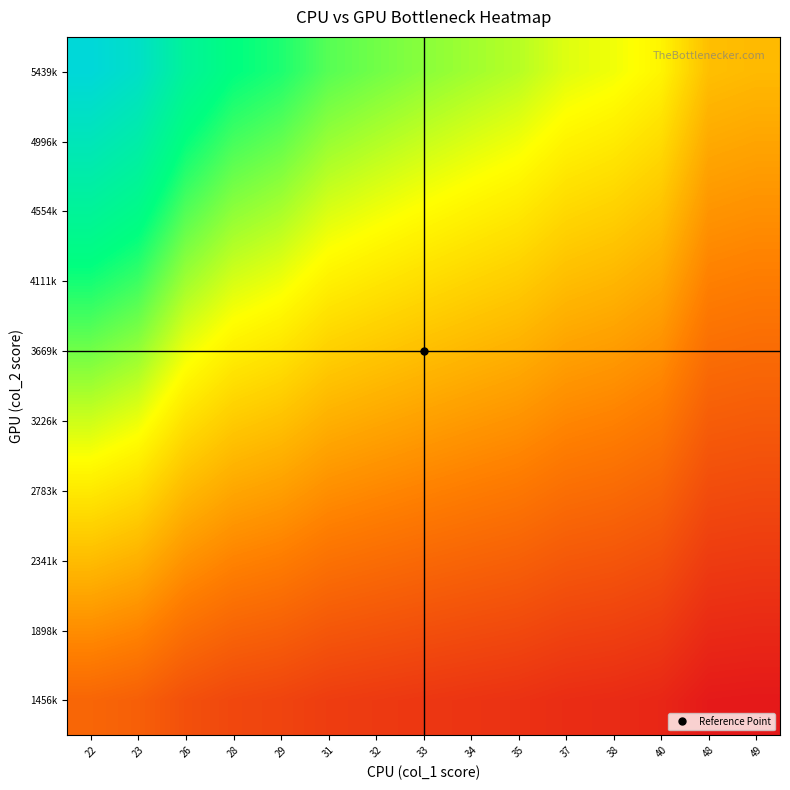

At how many categories does at least one series exceed 1?

15